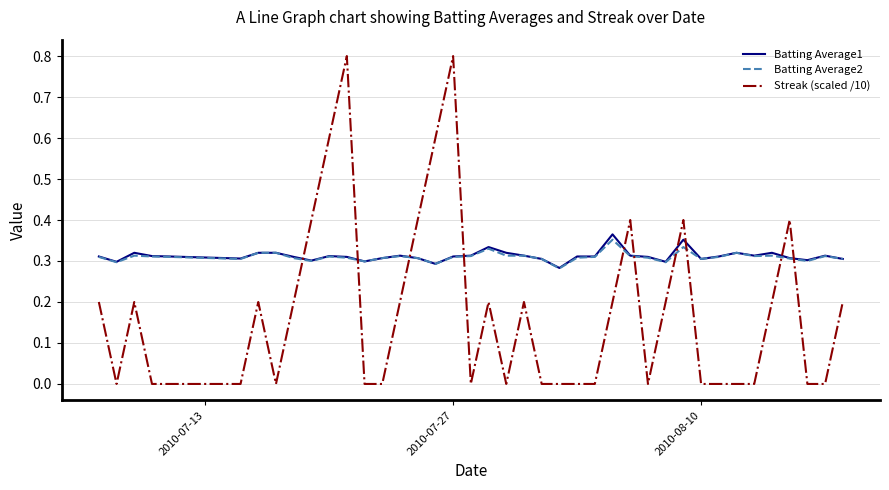

After their last crossing, which series has the higher values: Streak (scaled /10) or Batting Average1?

Batting Average1